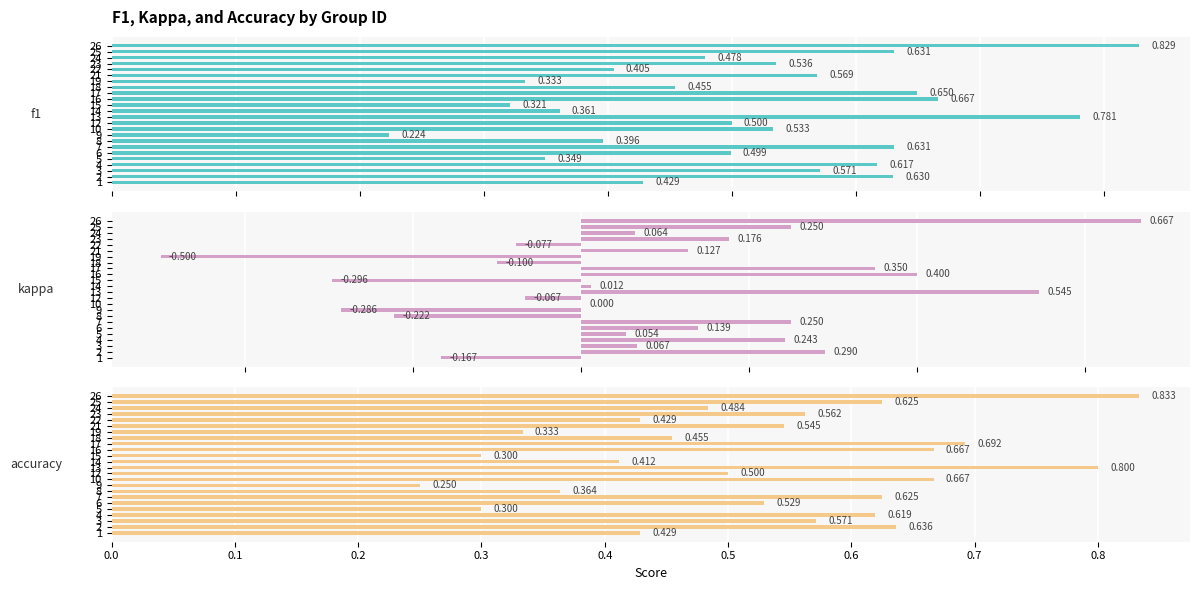

What is the value of the kappa bar at the 22nd from the left?

0.1